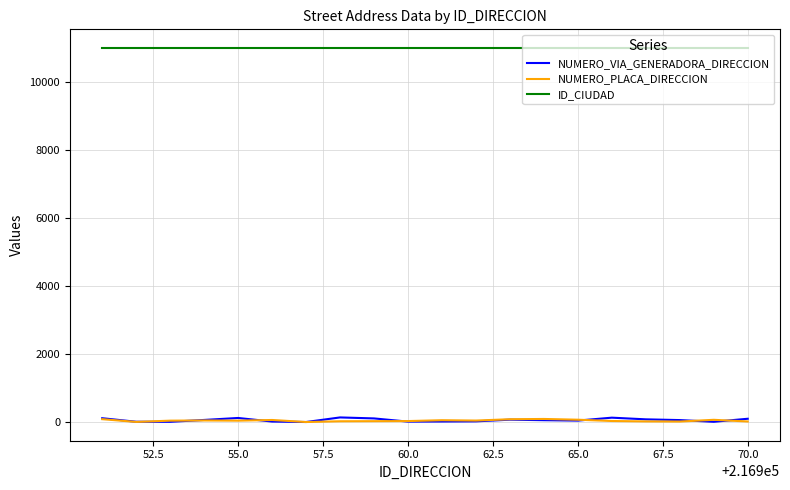

Which series has the largest total across all categories?

ID_CIUDAD